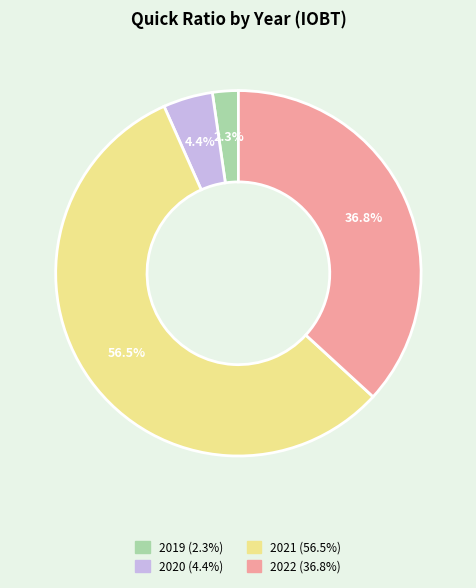

Rank the categories by value from highest to lowest.

2021, 2022, 2020, 2019